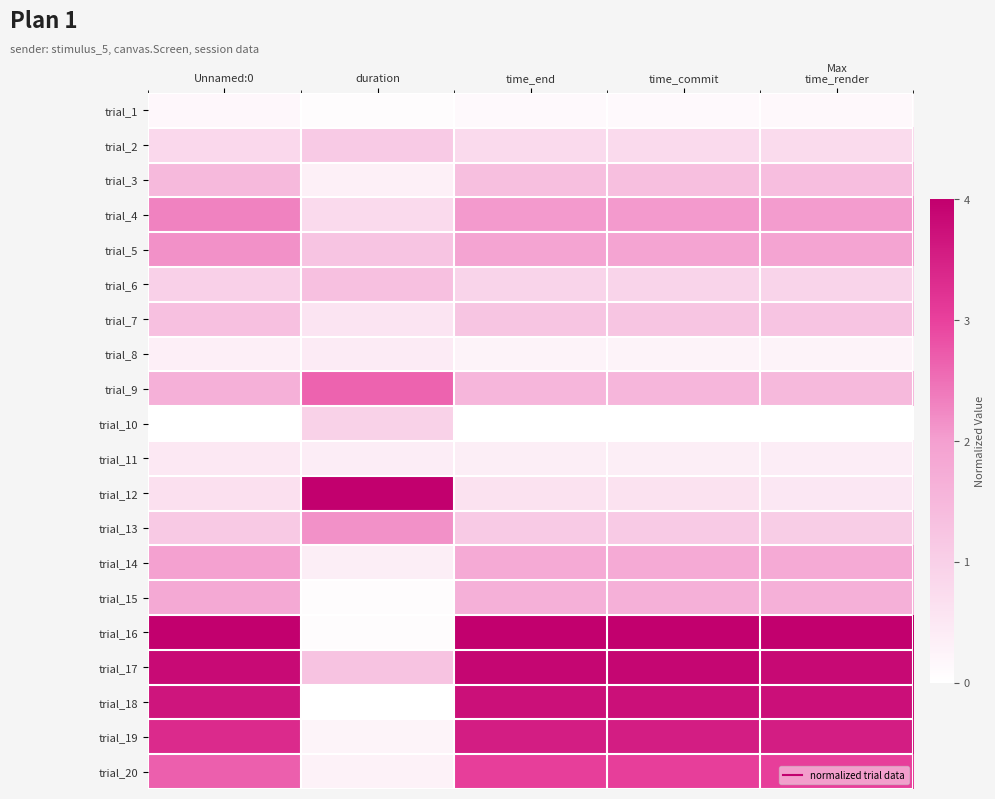

Reading left to right, extract all data points from this chart.

trial_1: Unnamed:0=0.0	duration=0.0	time_end=0.0	time_commit=0.0	time_render=0.0
trial_2: Unnamed:0=0.2	duration=0.3	time_end=0.2	time_commit=0.2	time_render=0.2
trial_3: Unnamed:0=0.4	duration=0.1	time_end=0.3	time_commit=0.3	time_render=0.3
trial_4: Unnamed:0=0.6	duration=0.2	time_end=0.5	time_commit=0.5	time_render=0.5
trial_5: Unnamed:0=0.5	duration=0.3	time_end=0.5	time_commit=0.5	time_render=0.5
trial_6: Unnamed:0=0.2	duration=0.3	time_end=0.2	time_commit=0.2	time_render=0.2
trial_7: Unnamed:0=0.3	duration=0.1	time_end=0.3	time_commit=0.3	time_render=0.3
trial_8: Unnamed:0=0.1	duration=0.1	time_end=0.1	time_commit=0.1	time_render=0.1
trial_9: Unnamed:0=0.4	duration=0.7	time_end=0.4	time_commit=0.4	time_render=0.4
trial_10: Unnamed:0=0.0	duration=0.2	time_end=0.0	time_commit=0.0	time_render=0.0
trial_11: Unnamed:0=0.1	duration=0.1	time_end=0.1	time_commit=0.1	time_render=0.1
trial_12: Unnamed:0=0.2	duration=1.0	time_end=0.2	time_commit=0.2	time_render=0.1
trial_13: Unnamed:0=0.3	duration=0.5	time_end=0.3	time_commit=0.3	time_render=0.3
trial_14: Unnamed:0=0.5	duration=0.1	time_end=0.4	time_commit=0.4	time_render=0.4
trial_15: Unnamed:0=0.5	duration=0.0	time_end=0.4	time_commit=0.4	time_render=0.4
trial_16: Unnamed:0=1.0	duration=0.0	time_end=1.0	time_commit=1.0	time_render=1.0
trial_17: Unnamed:0=1.0	duration=0.3	time_end=1.0	time_commit=1.0	time_render=1.0
trial_18: Unnamed:0=0.9	duration=0.0	time_end=0.9	time_commit=0.9	time_render=0.9
trial_19: Unnamed:0=0.8	duration=0.1	time_end=0.9	time_commit=0.9	time_render=0.9
trial_20: Unnamed:0=0.7	duration=0.1	time_end=0.8	time_commit=0.8	time_render=0.8